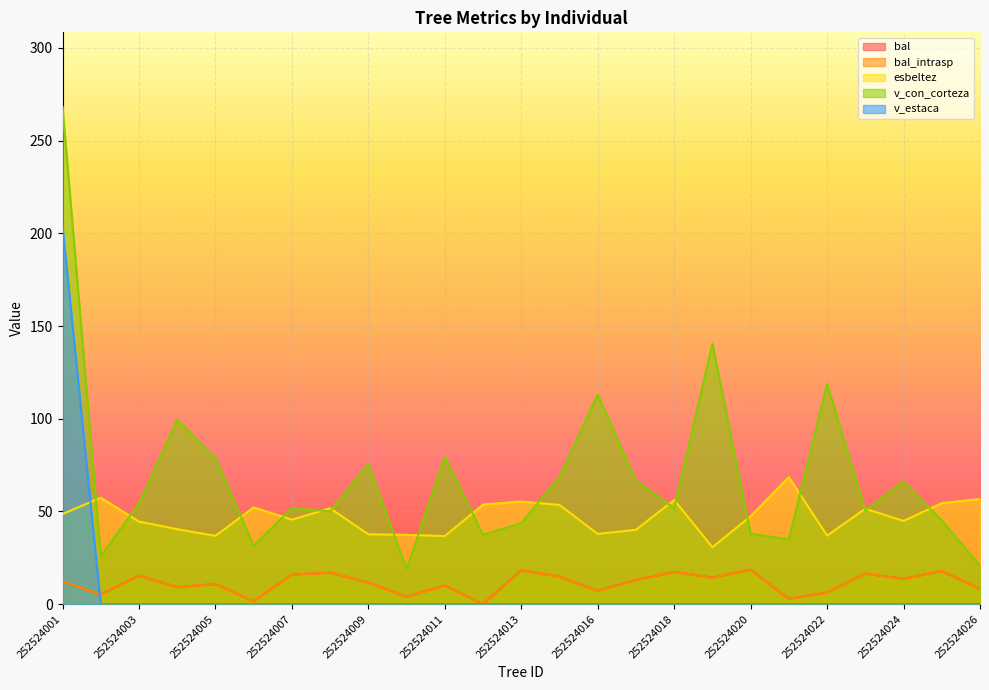

How many times do bal and v_estaca cross each other?

1